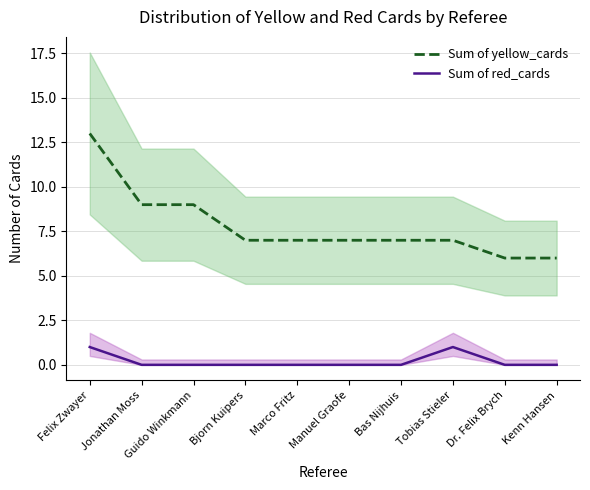

What is the label of the 8th point from the right?

Guido Winkmann